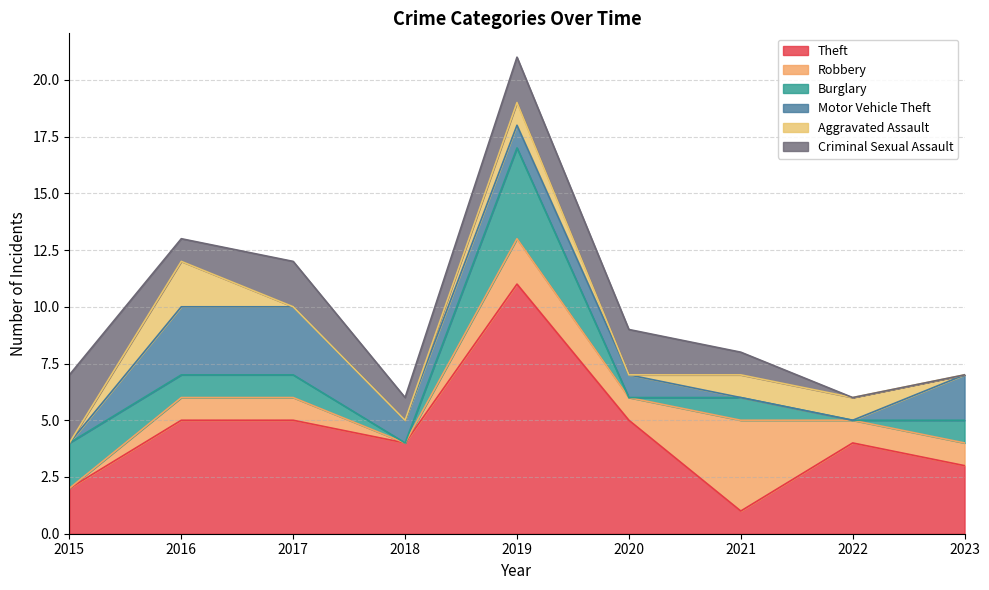

What is the total value across all series at 2019?

21